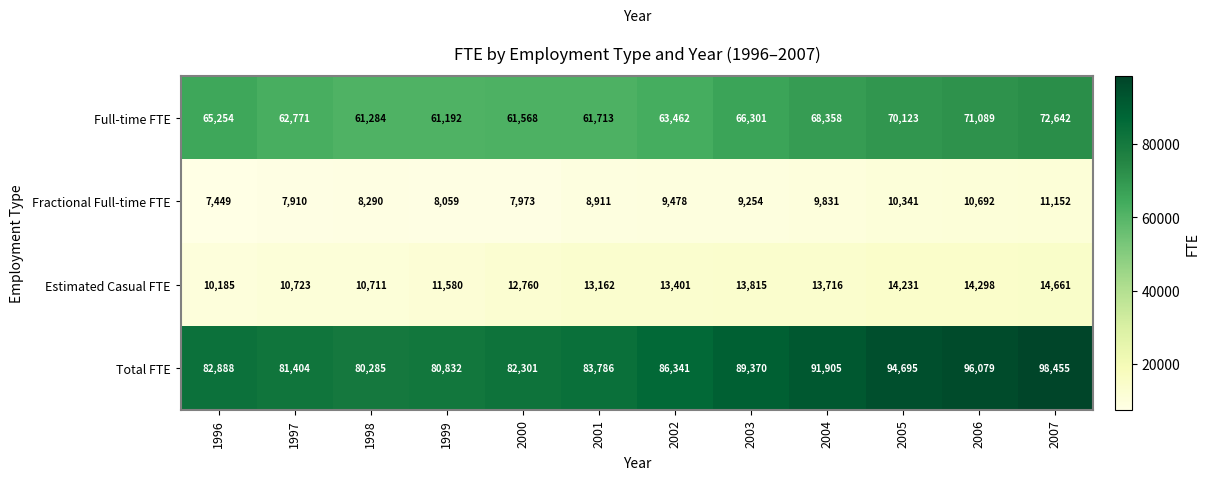

Is it true that Full-time FTE equals 61568 at 2000?

True